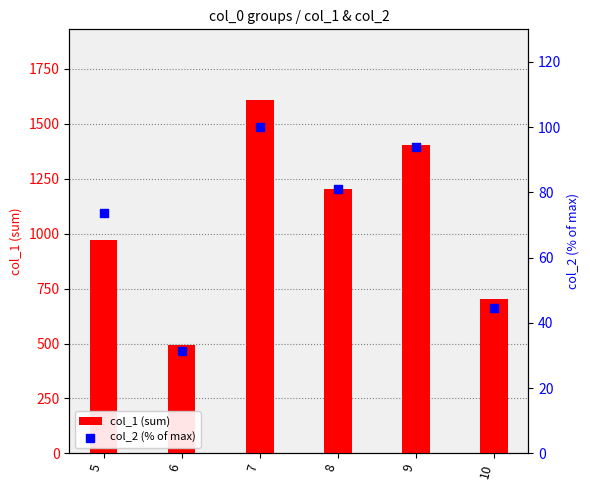

Is the value of col_1 at 7 greater than the value of col_2 (%) at 6?

Yes